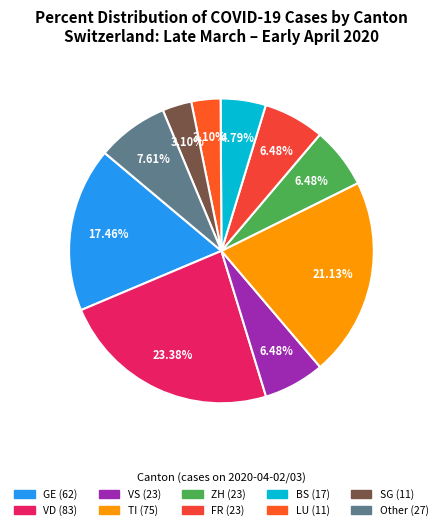

Is there a majority slice in this chart?

No